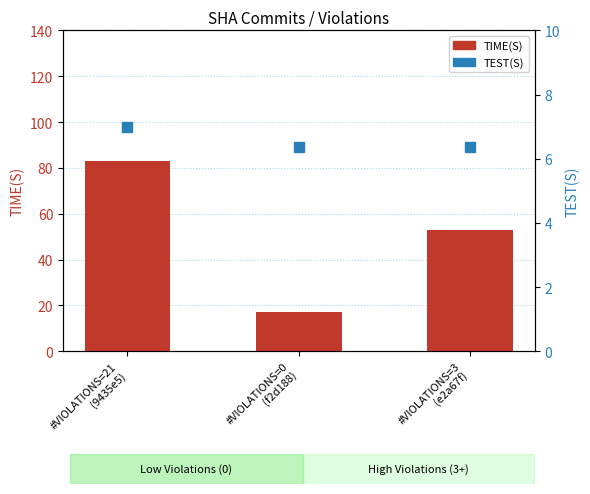

Count the number of categories in the chart.

3